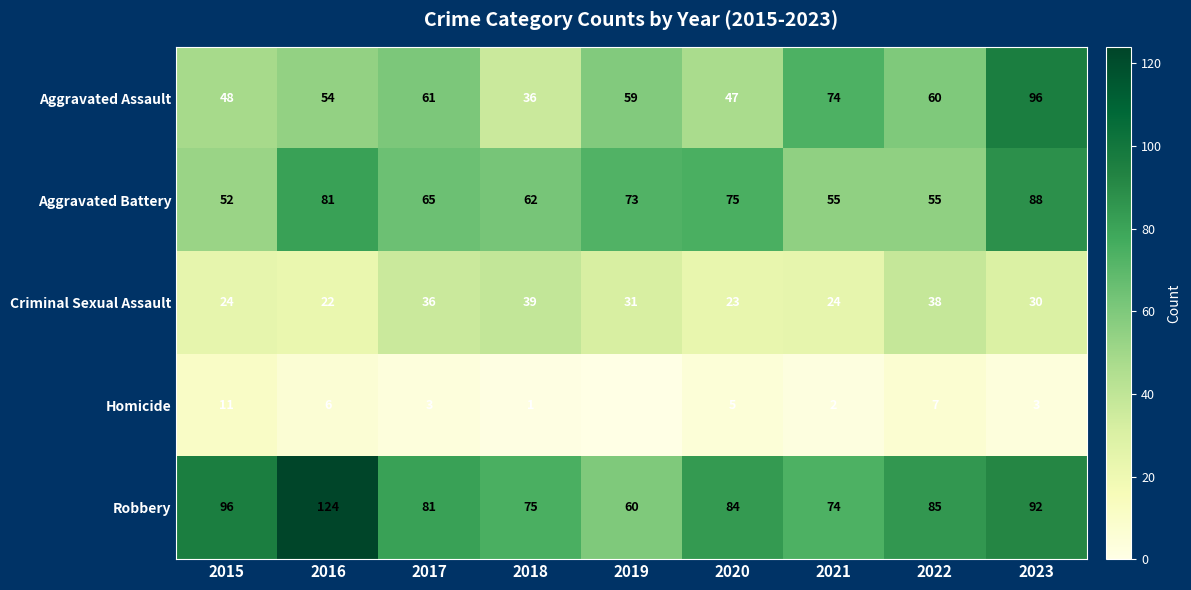

Between 2018 and 2020, which series saw the biggest shift?

Criminal Sexual Assault